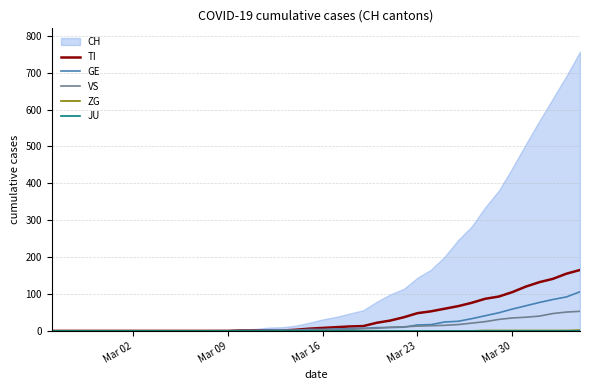

What is the highest value of the VS series?

53